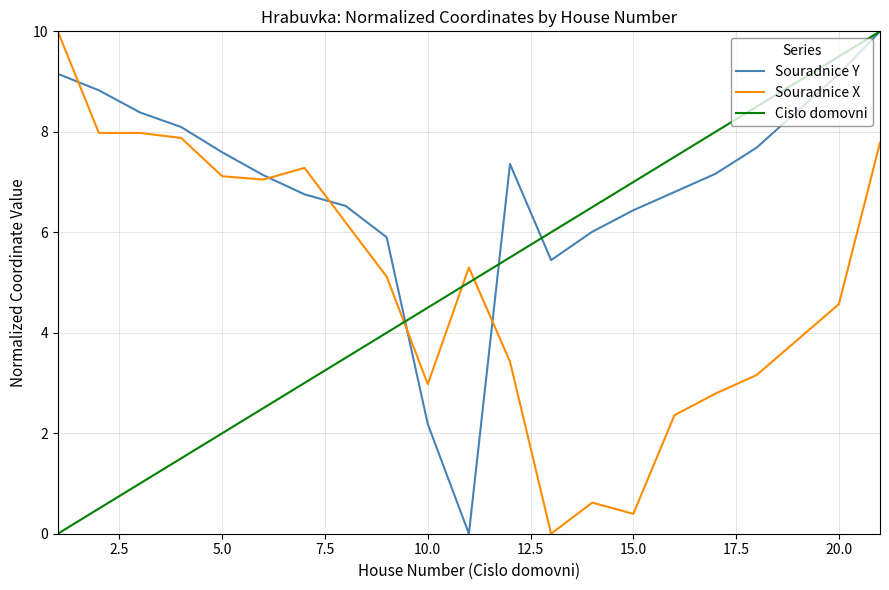

After their last crossing, which series has the higher values: Souradnice X or Cislo domovni?

Cislo domovni